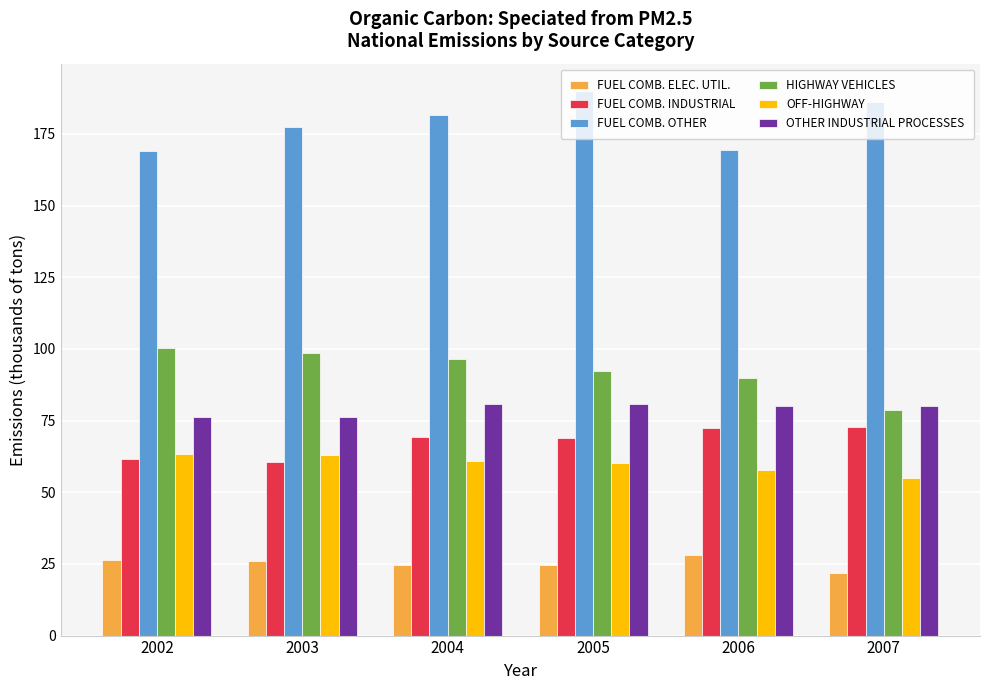

At 2005, list the series in order from largest to smallest.

FUEL COMB. OTHER, HIGHWAY VEHICLES, OTHER INDUSTRIAL PROCESSES, FUEL COMB. INDUSTRIAL, OFF-HIGHWAY, FUEL COMB. ELEC. UTIL.